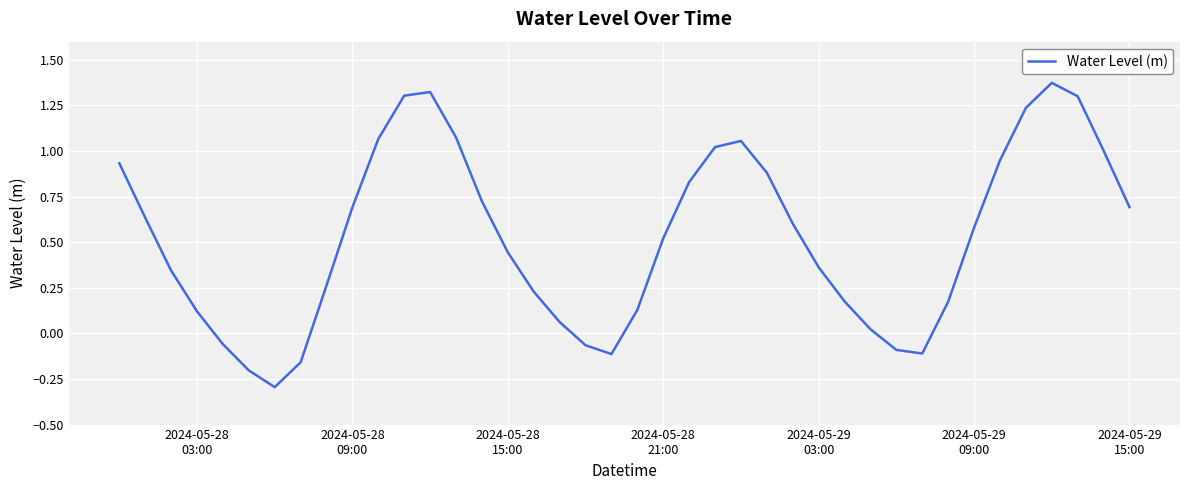

What is the difference between the maximum and minimum values?

1.7